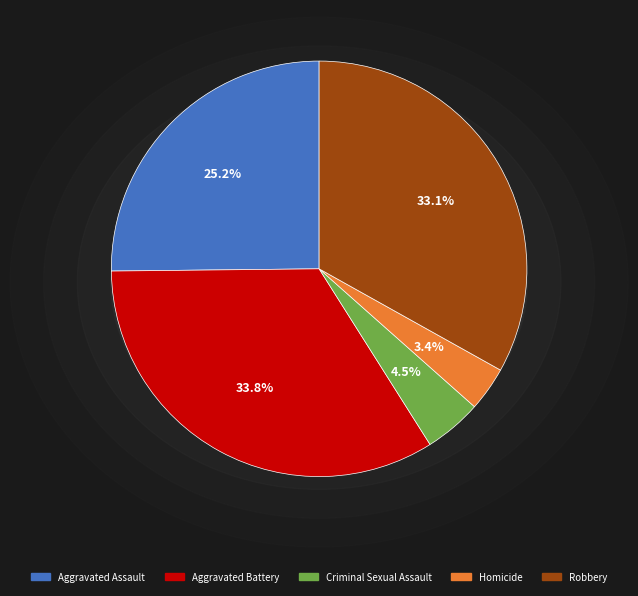

What portion of the pie excludes Criminal Sexual Assault?

95.5%